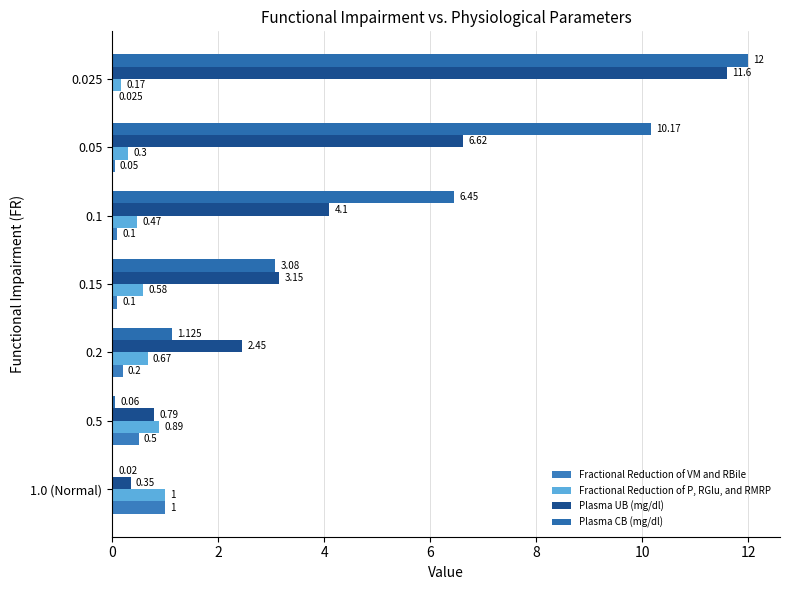

What is the value of the Plasma UB (mg/dl) bar at the 1st from the left?

0.3